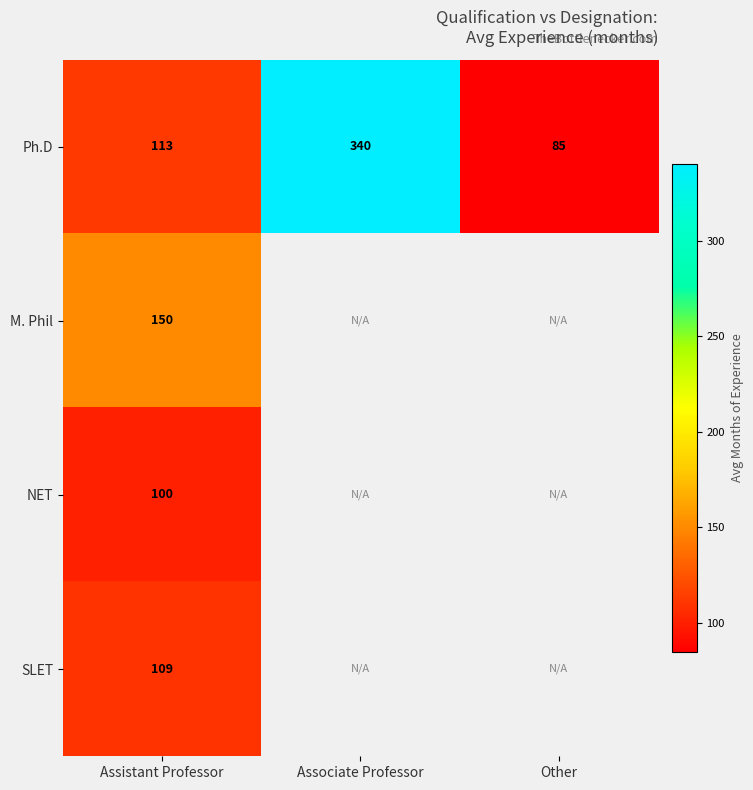

Where is Ph.D nearest to the value 212?

Assistant Professor